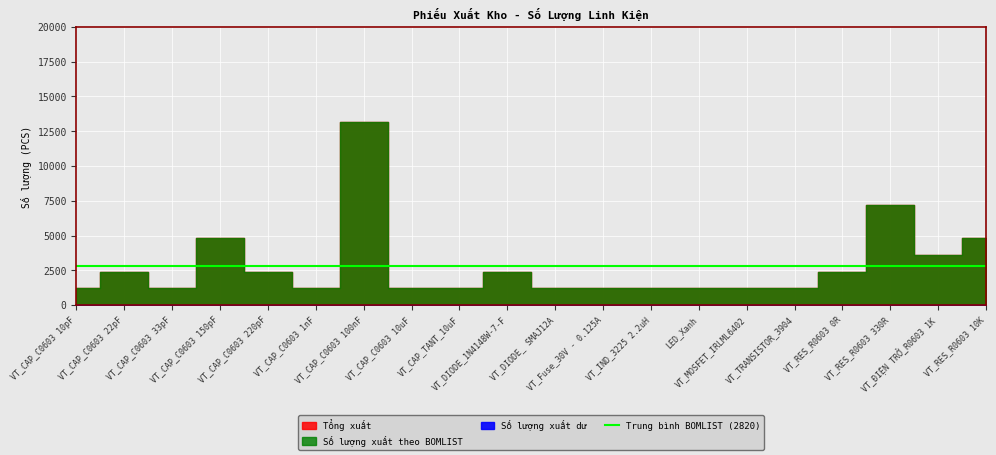

What is the total value across all series at VT_CAP_TANT_10uF?

2400